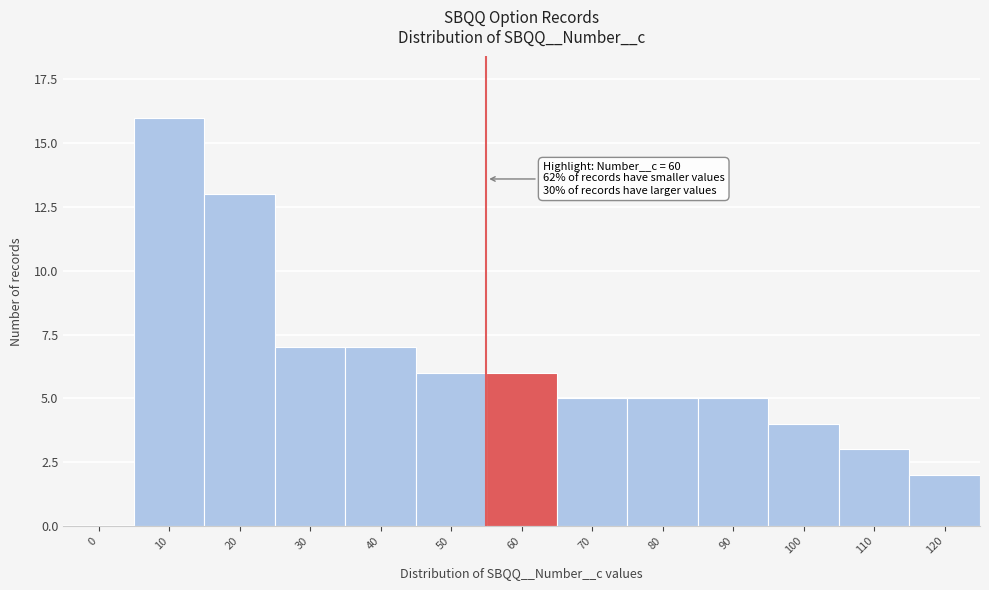

Reading right to left, transcribe all the data shown in this chart.

120=2	110=3	100=4	90=5	80=5	70=5	60=6	50=6	40=7	30=7	20=13	10=16	0=0